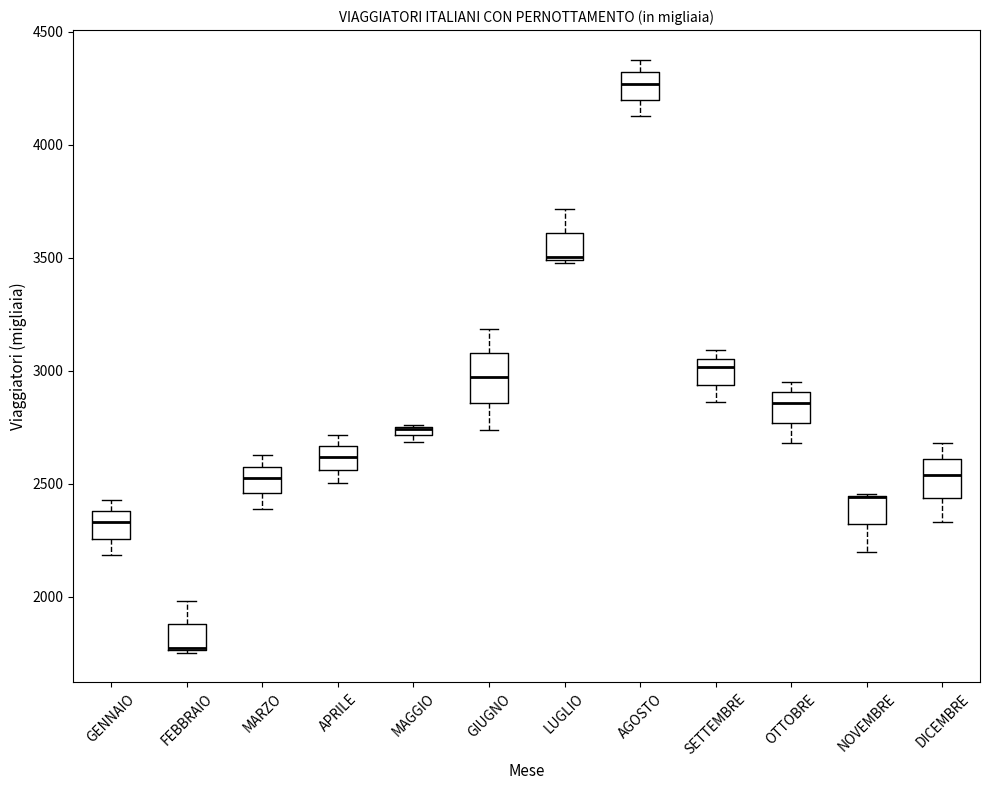

Where does the median line of the box for OTTOBRE sit on the y-axis? The values are not printed on the chart, so give them approximately, as read against the axis.

2850